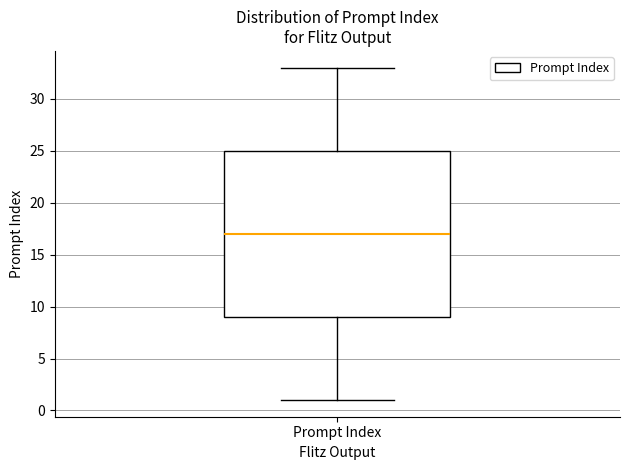

Read this box plot against the y-axis: the position of the median line, the range covered by the box, and the ends of both whiskers. The values are not printed on the chart, so give them approximately, as read against the axis.

median 17, box 9 to 25, whiskers 1 to 33